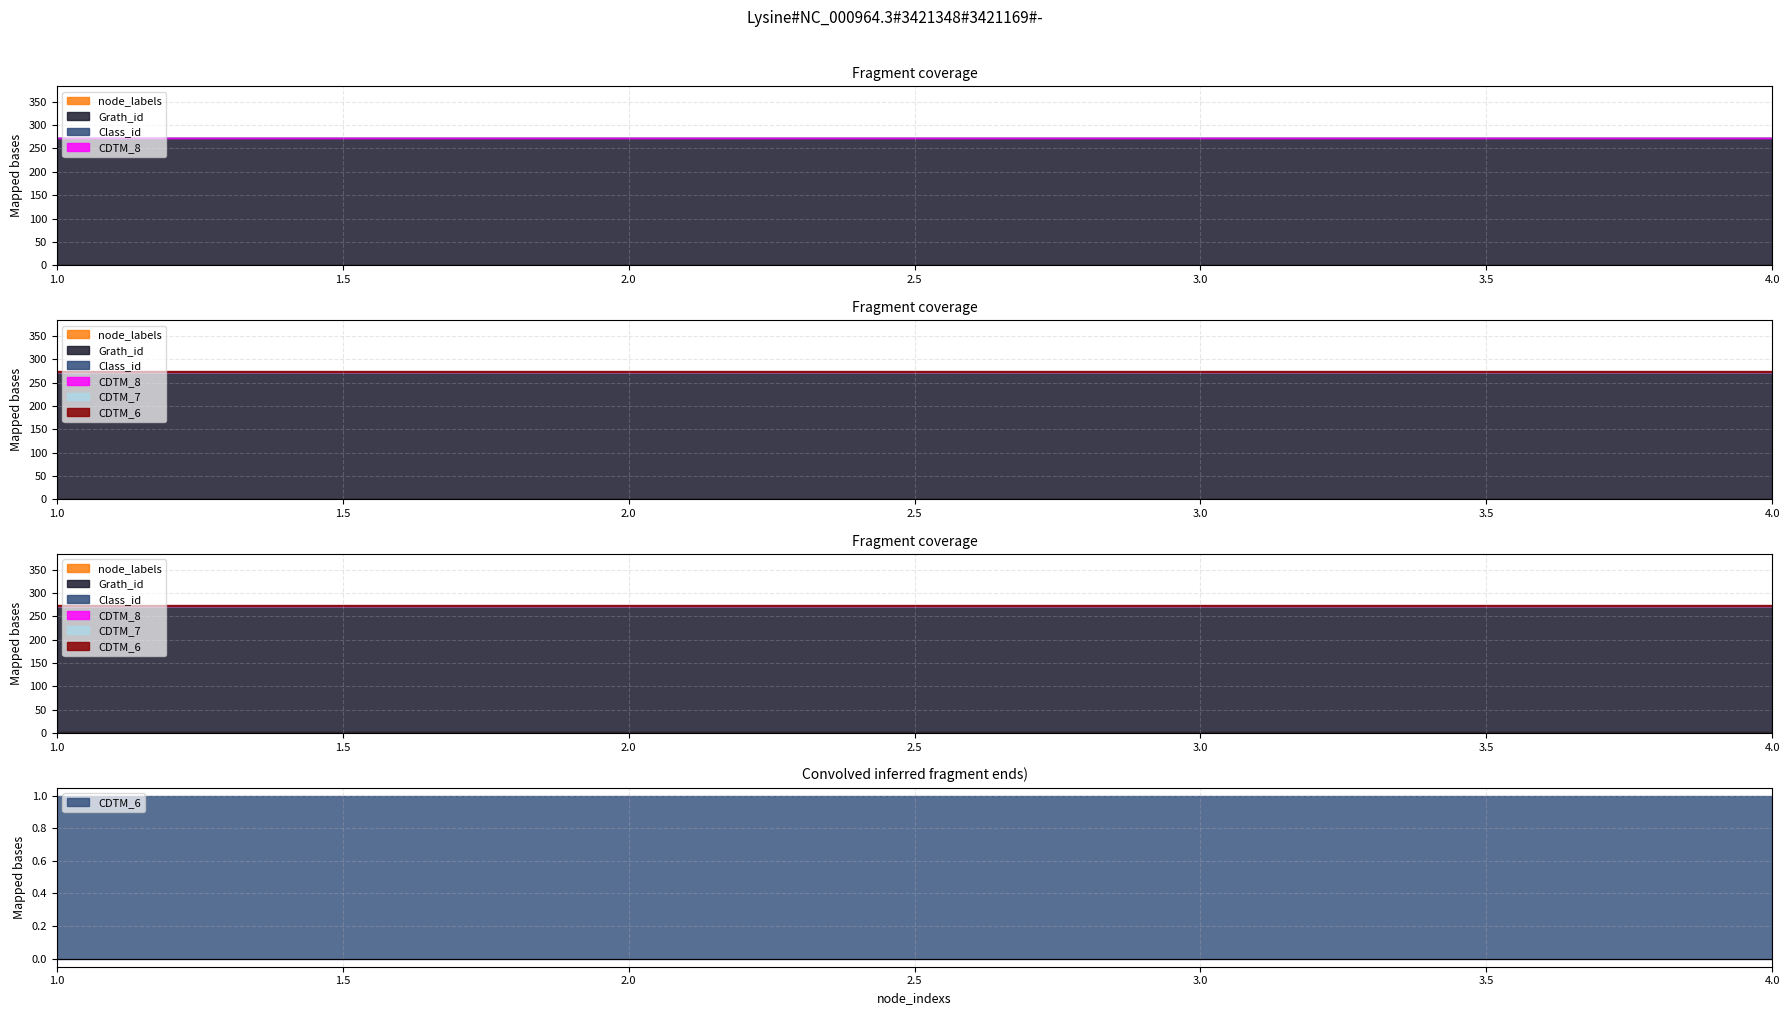

Between 2 and 3, which is larger?

2